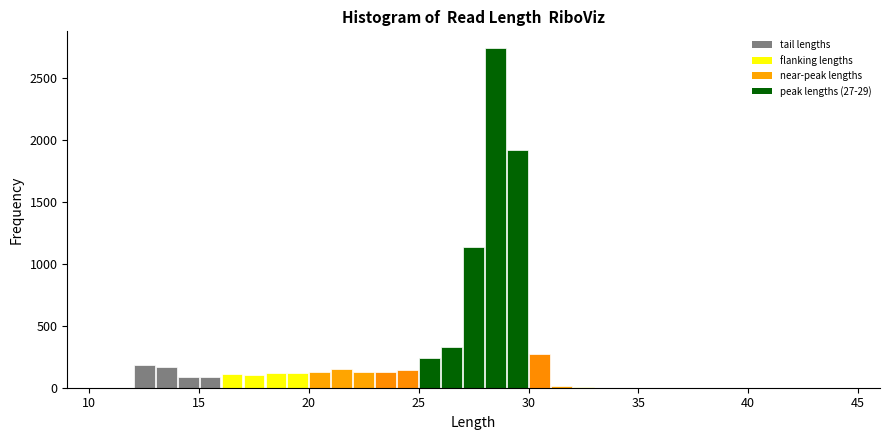

Around what value on the x-axis is the tallest bar? Give the approximate position of its centre, as read against the axis.

28.5